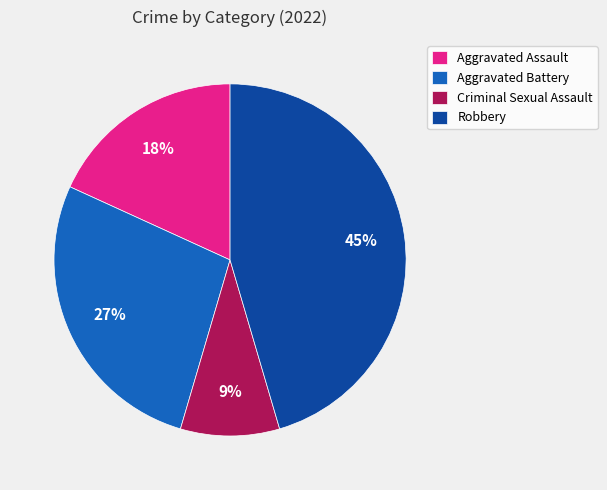

True or false: Criminal Sexual Assault accounts for 9% of the total.

True